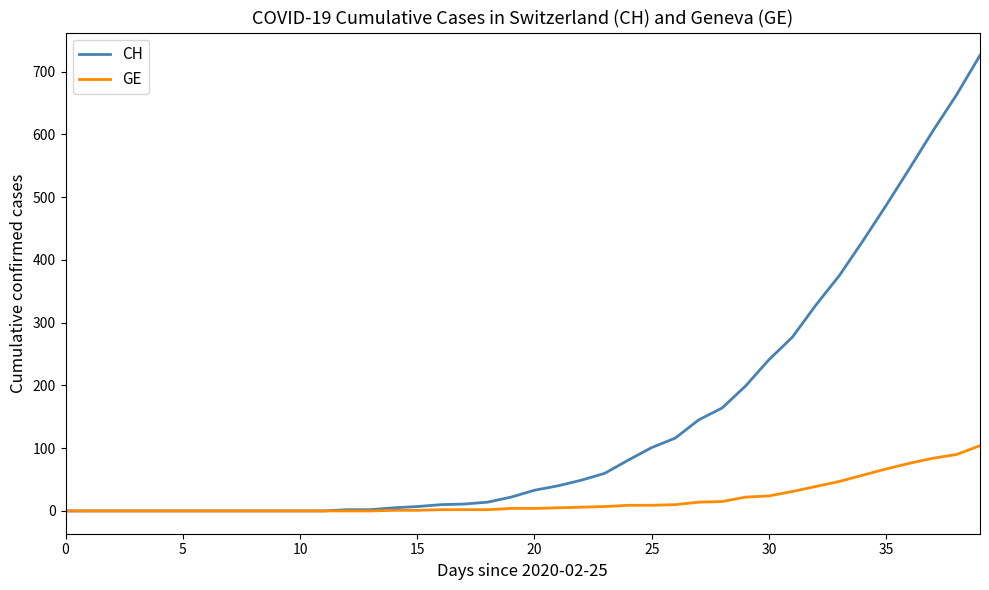

What is the difference between the second highest and second lowest values in the GE series?

90